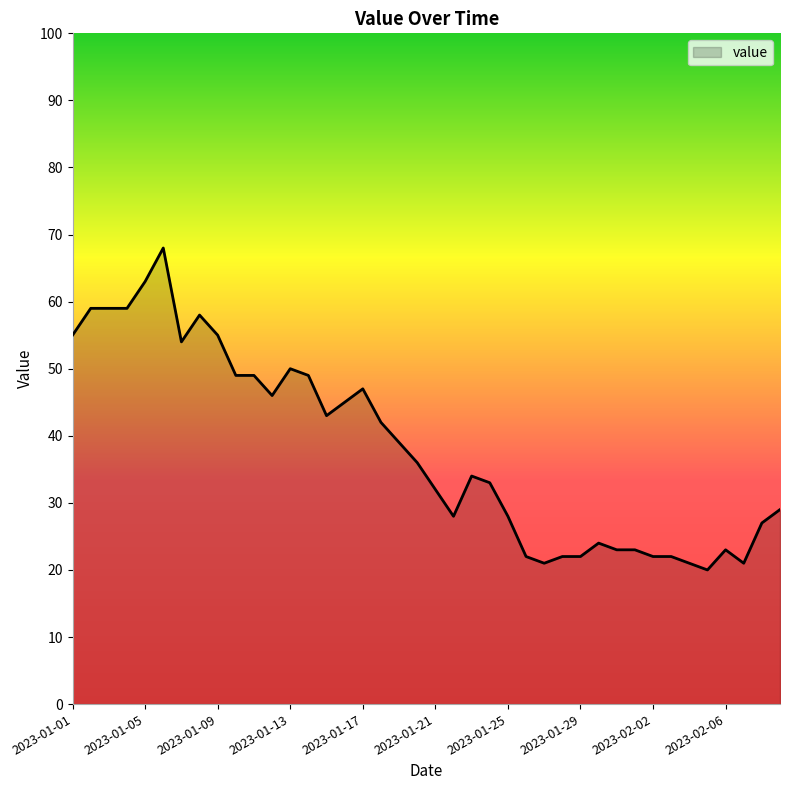

How many lines are shown in the chart?

1